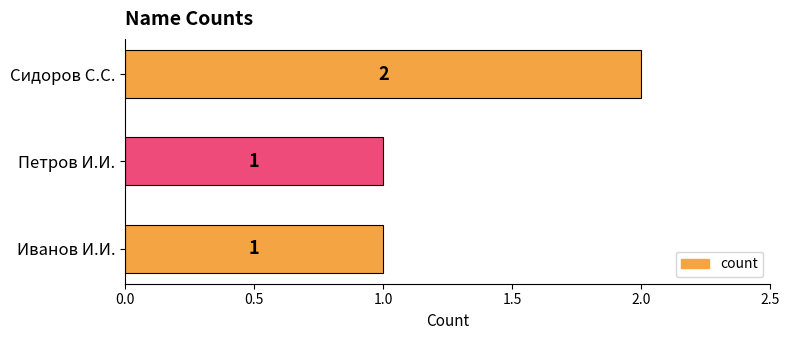

What is the change in value from Петров И.И. to Сидоров С.С.?

+1